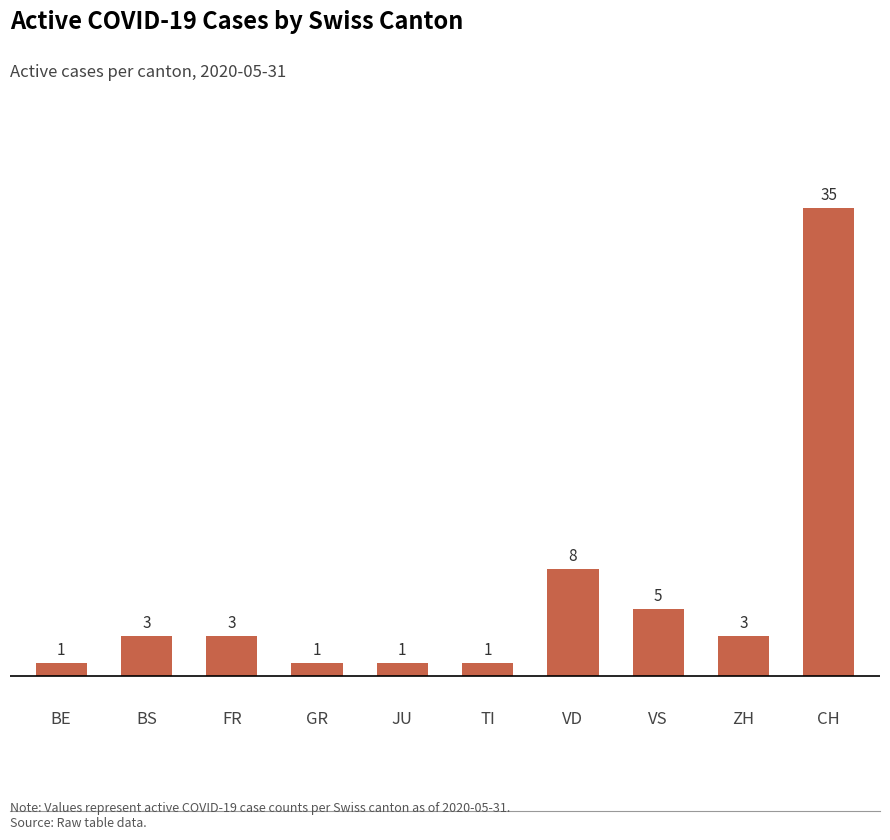

Which category has the highest value across all series?

CH